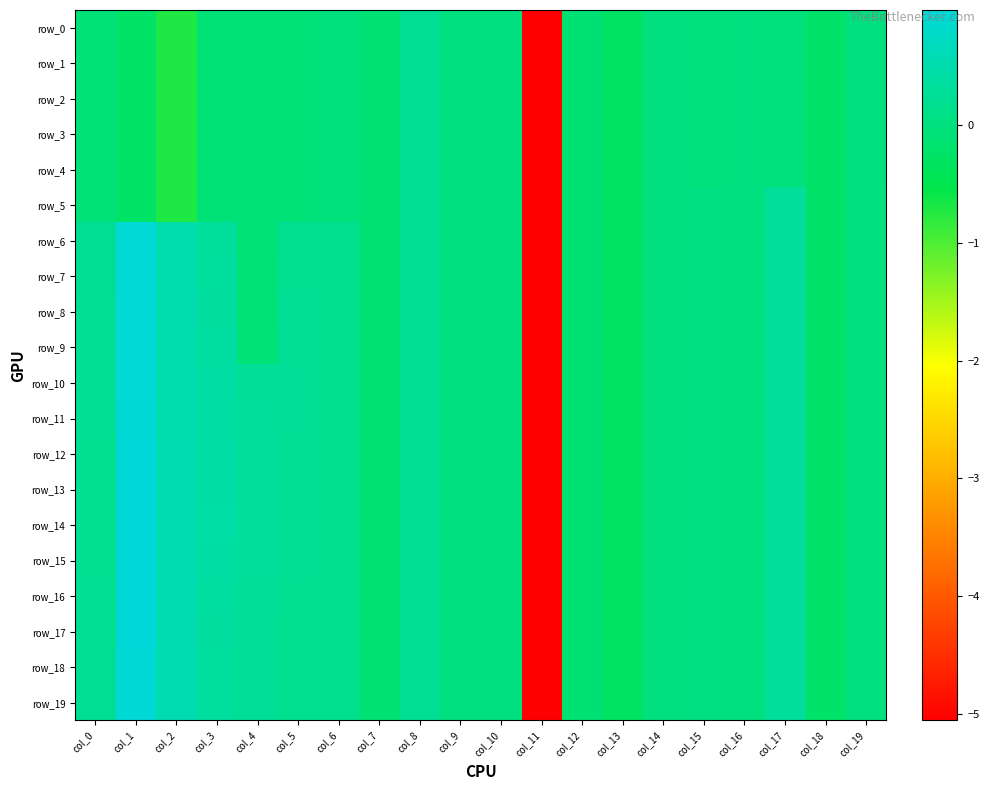

At which category is the sum across all series the highest?

col_1